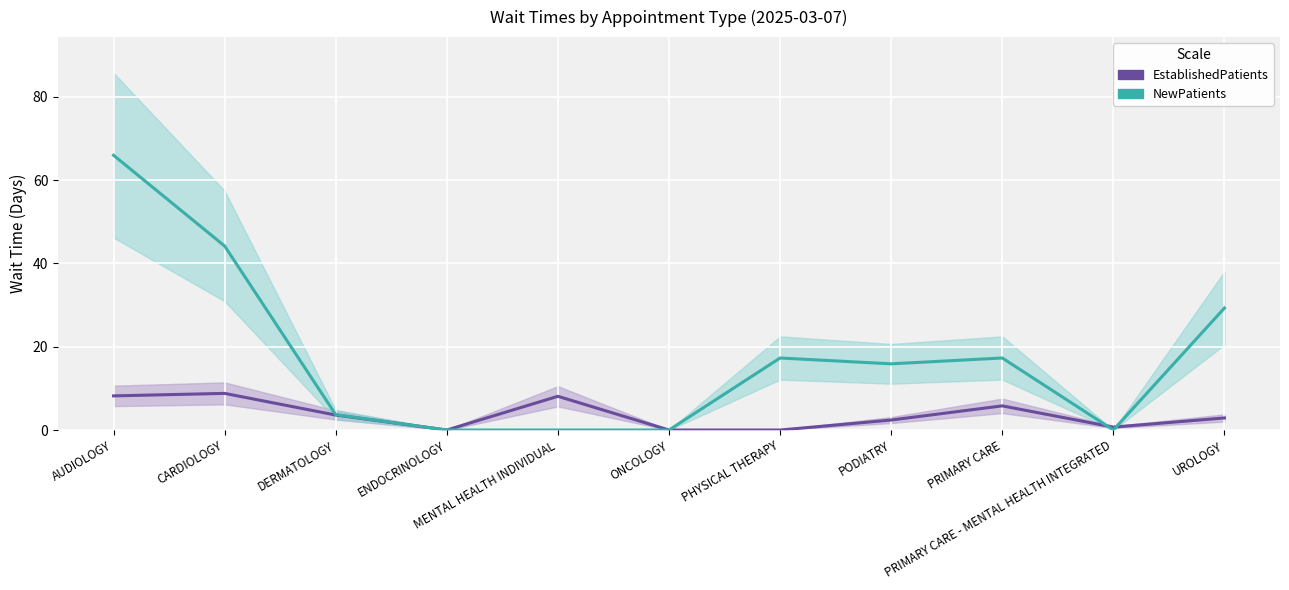

Is this an area chart (filled region under the line)?

No